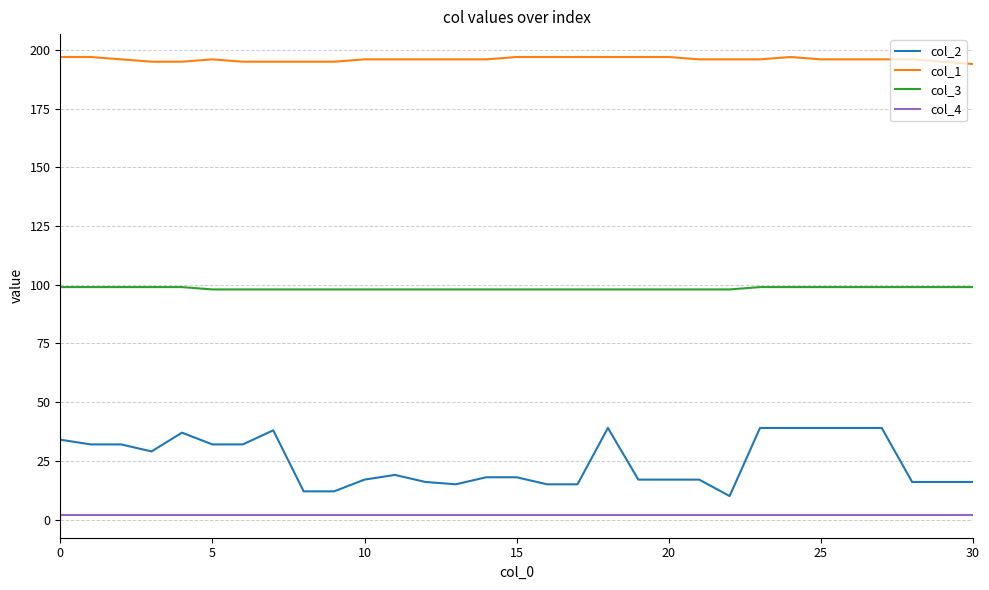

What are all the series names shown in the legend?

col_2, col_1, col_3, col_4